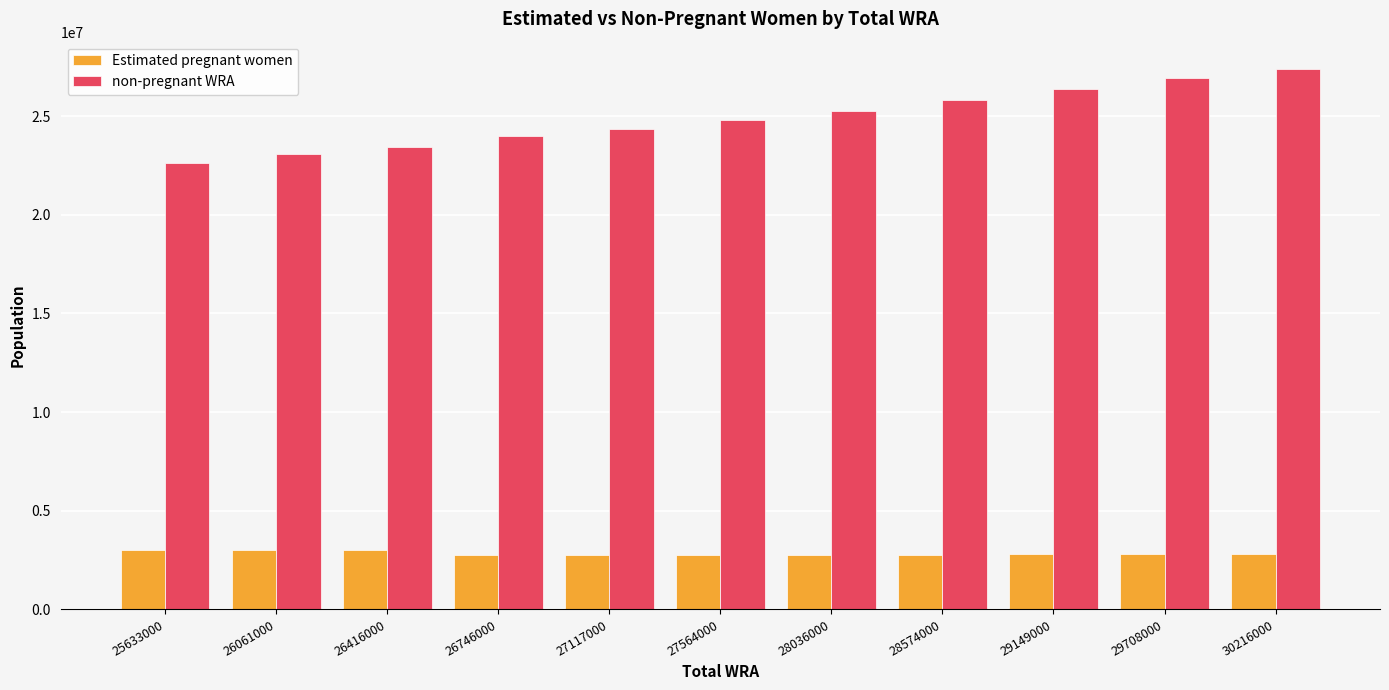

At which label does non-pregnant WRA first exceed 24820891?

27564000